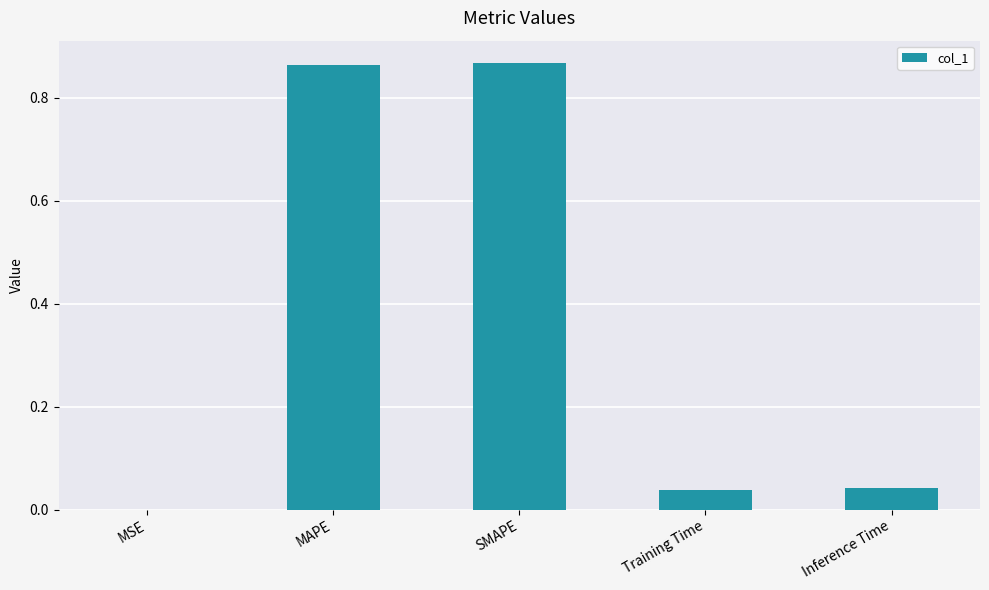

Which has a higher value, SMAPE or Training Time?

SMAPE